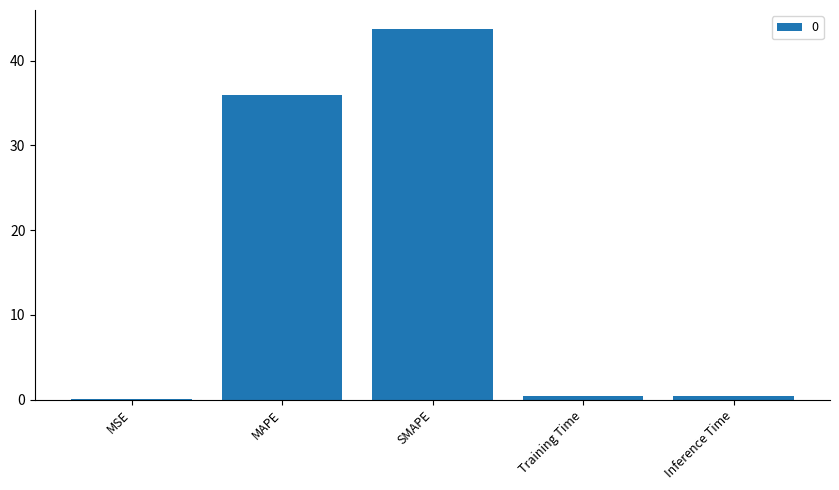

Between Training Time and MAPE, which is larger?

MAPE